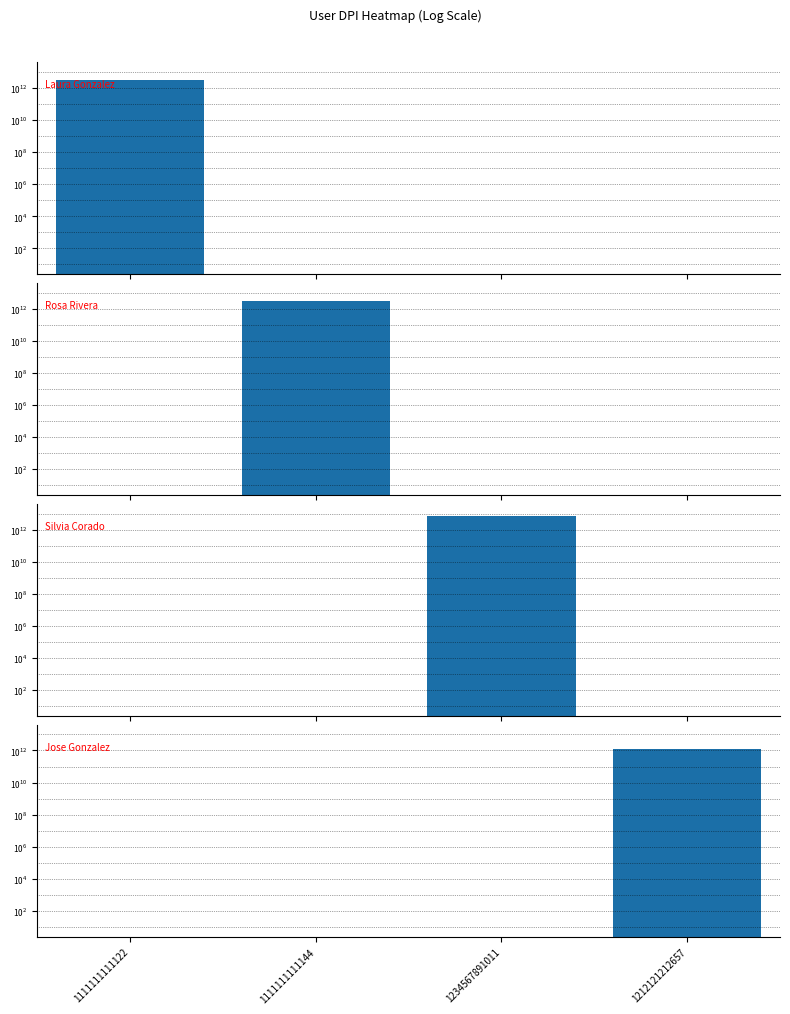

How many distinct data groups are displayed?

4